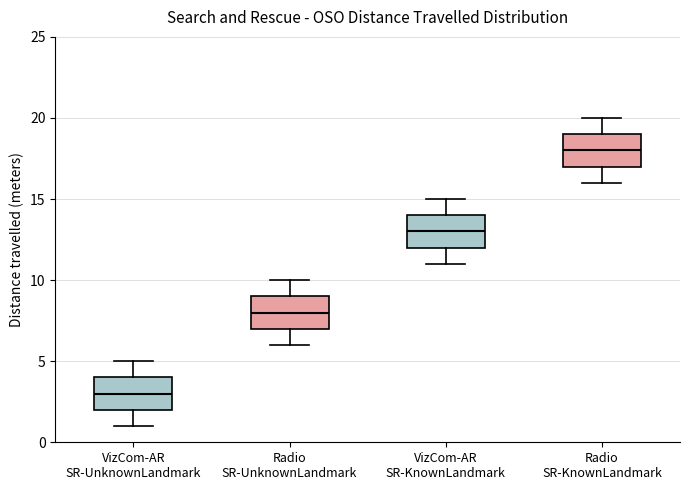

Which box has the lowest median line?

VizCom-AR SR-UnknownLandmark